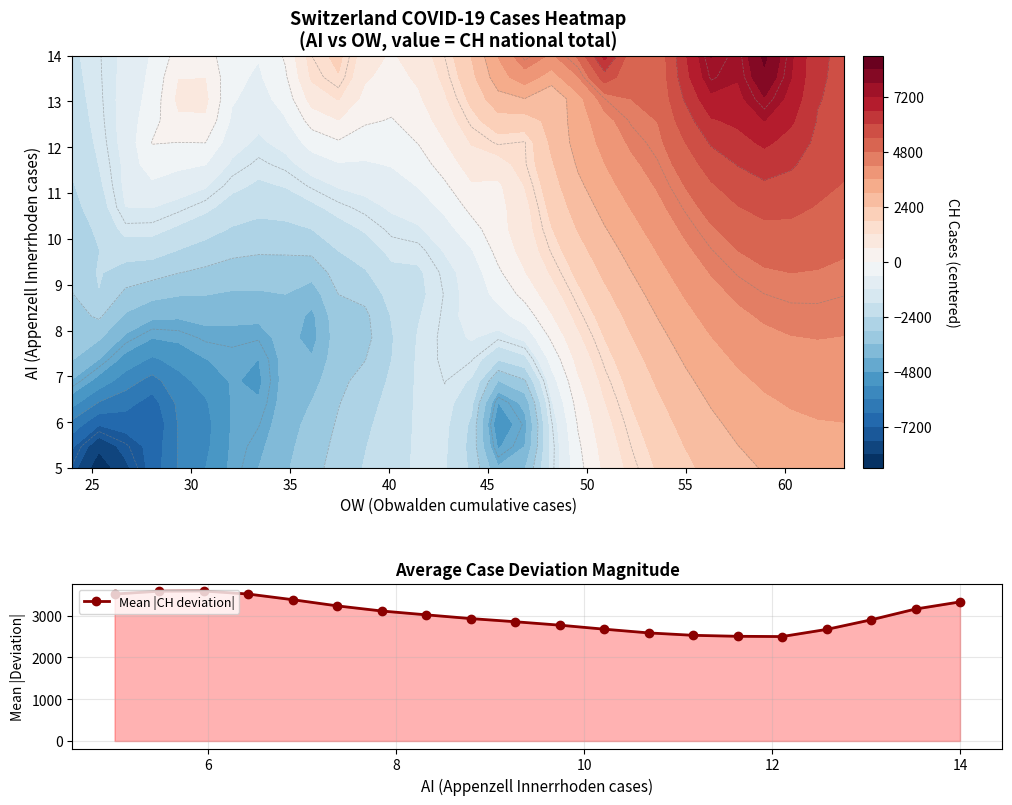

What is the average value?

3020.5